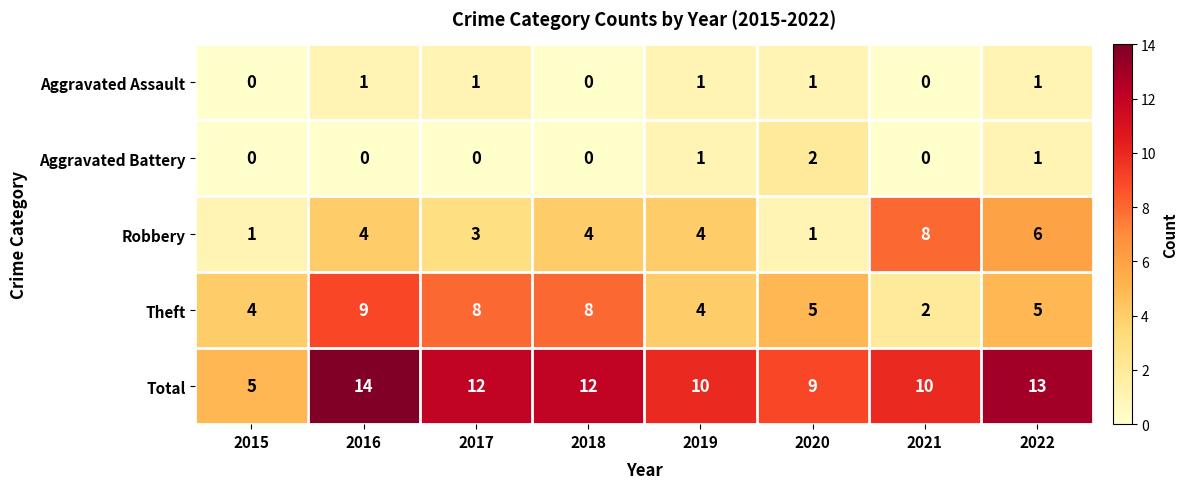

Rank the series by their maximum value, from lowest to highest.

Aggravated Assault, Aggravated Battery, Robbery, Theft, Total